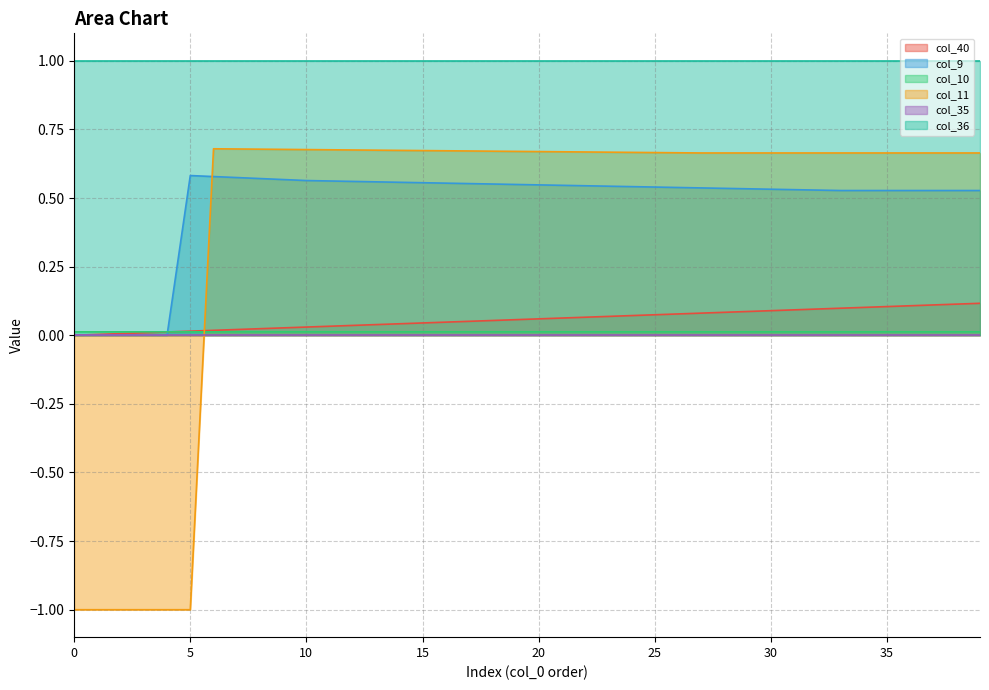

At which category is the sum across all series the highest?

39